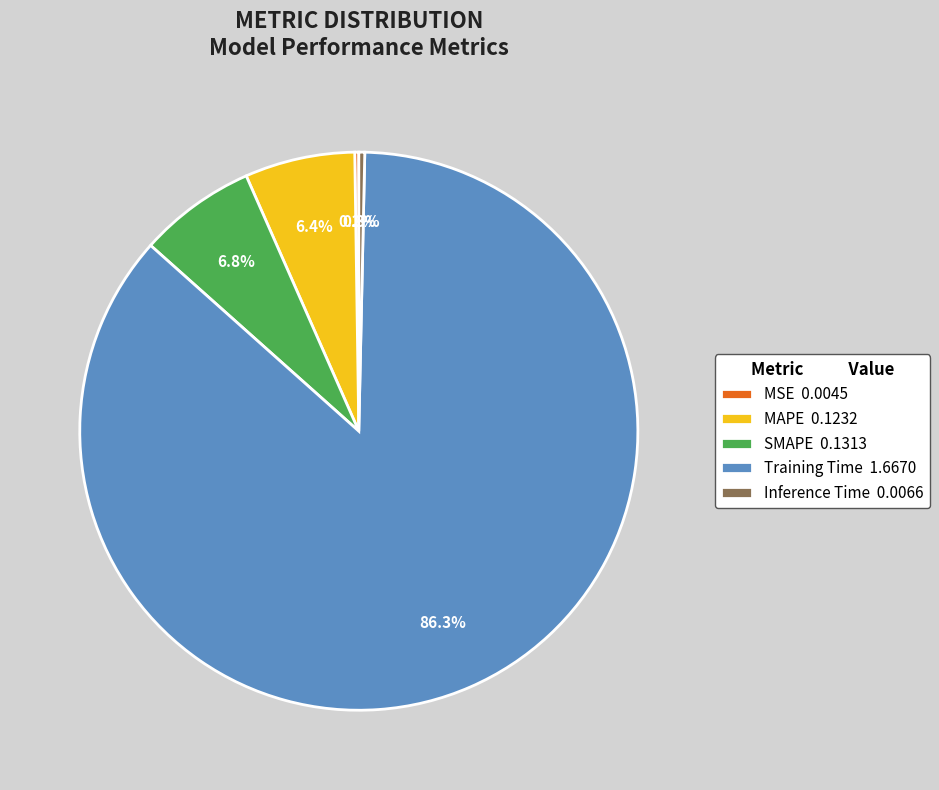

Does any single category account for the majority?

Yes